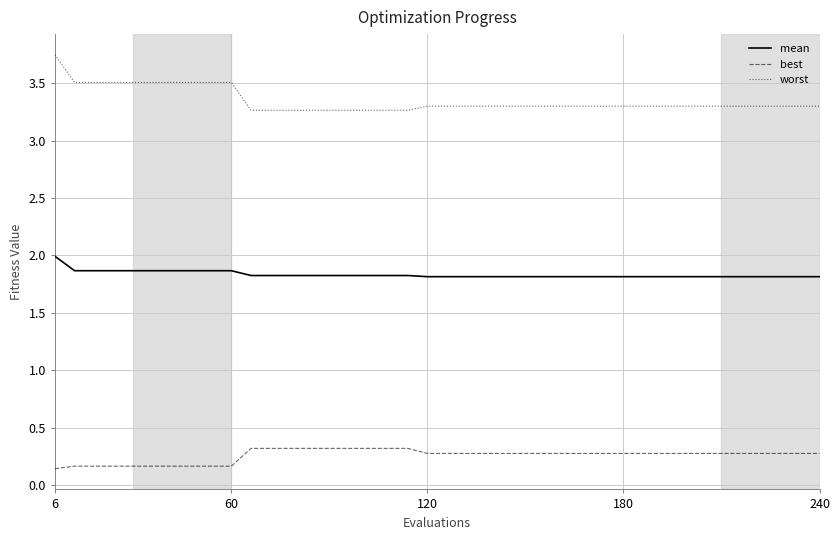

True or false: mean and best intersect in this chart.

False